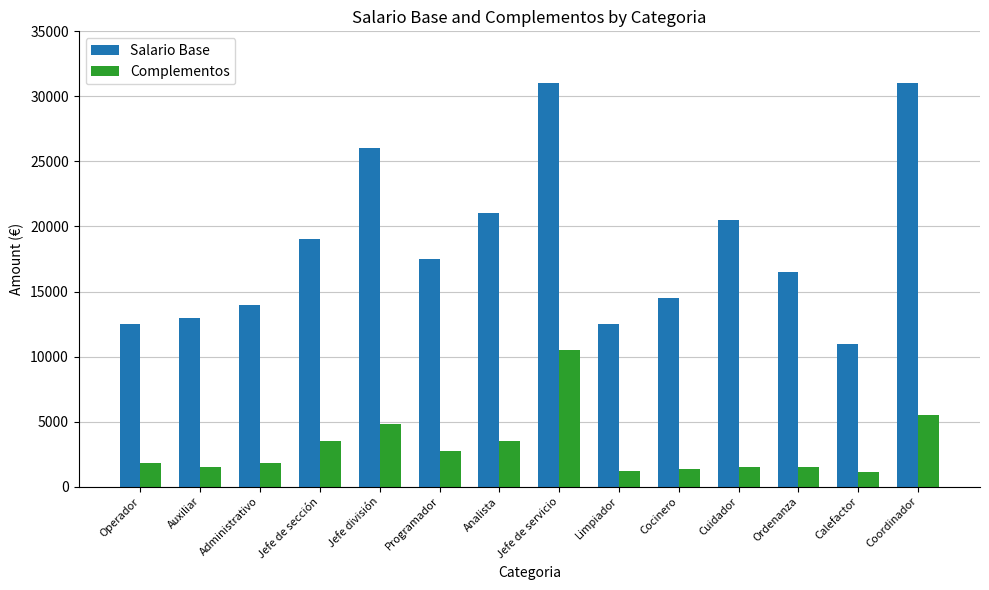

Rank the series at Limpiador from lowest to highest value.

Complementos, Salario Base